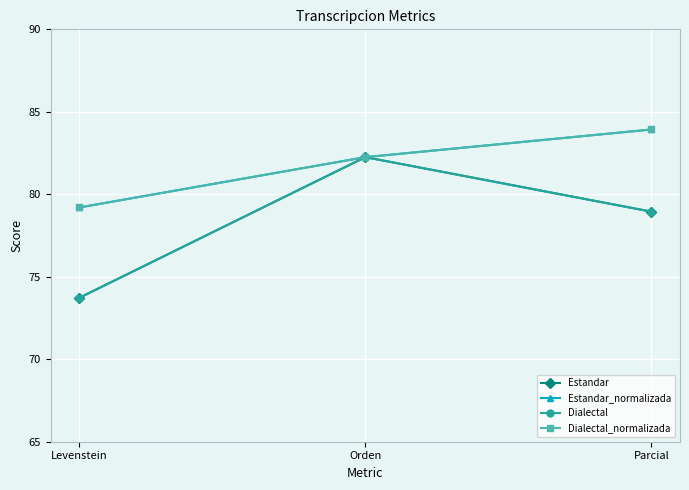

What position from the left is Orden?

2